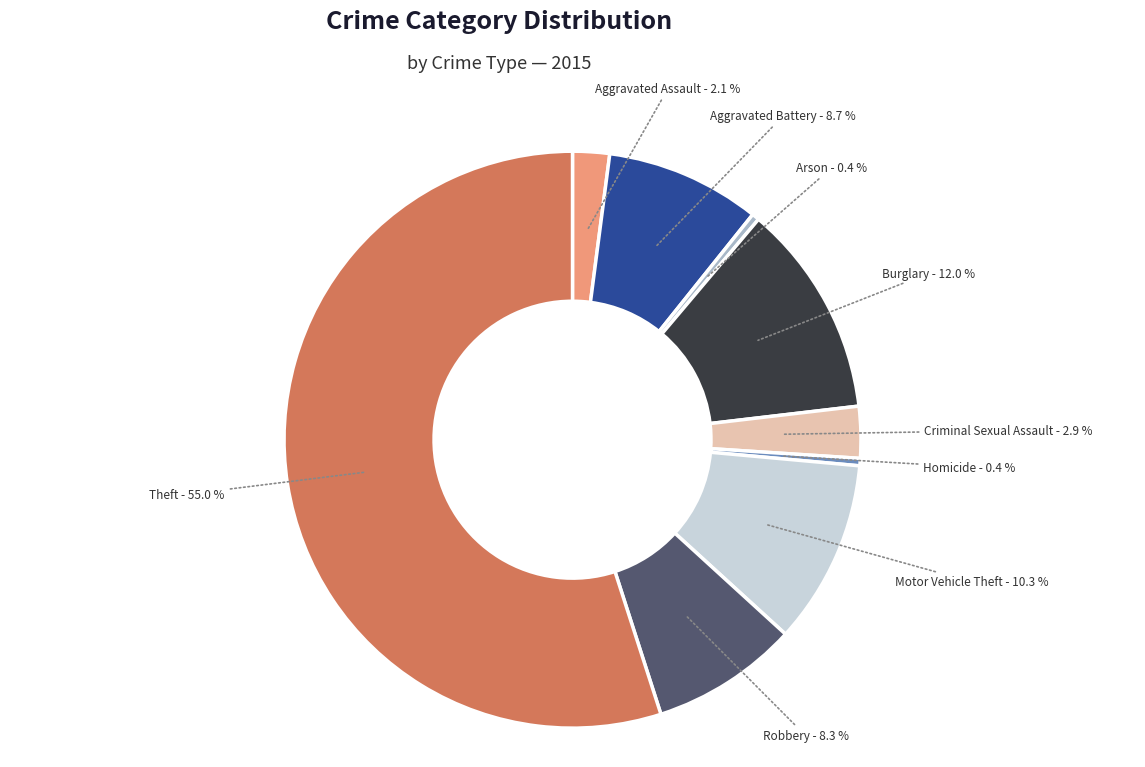

Count the number of slices in the pie.

9